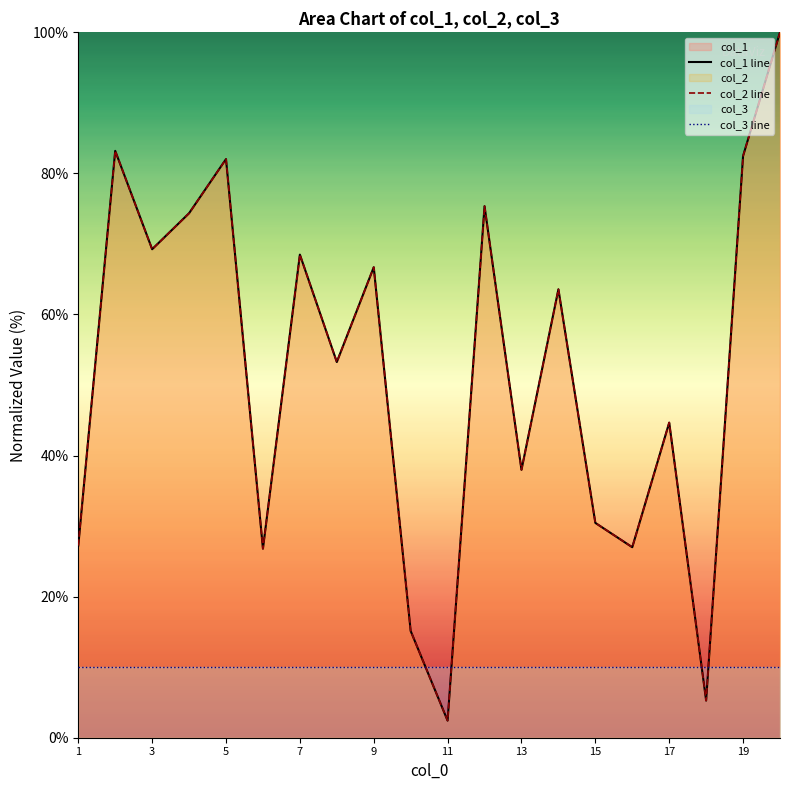

What is the total value across all series at 9?

143.4